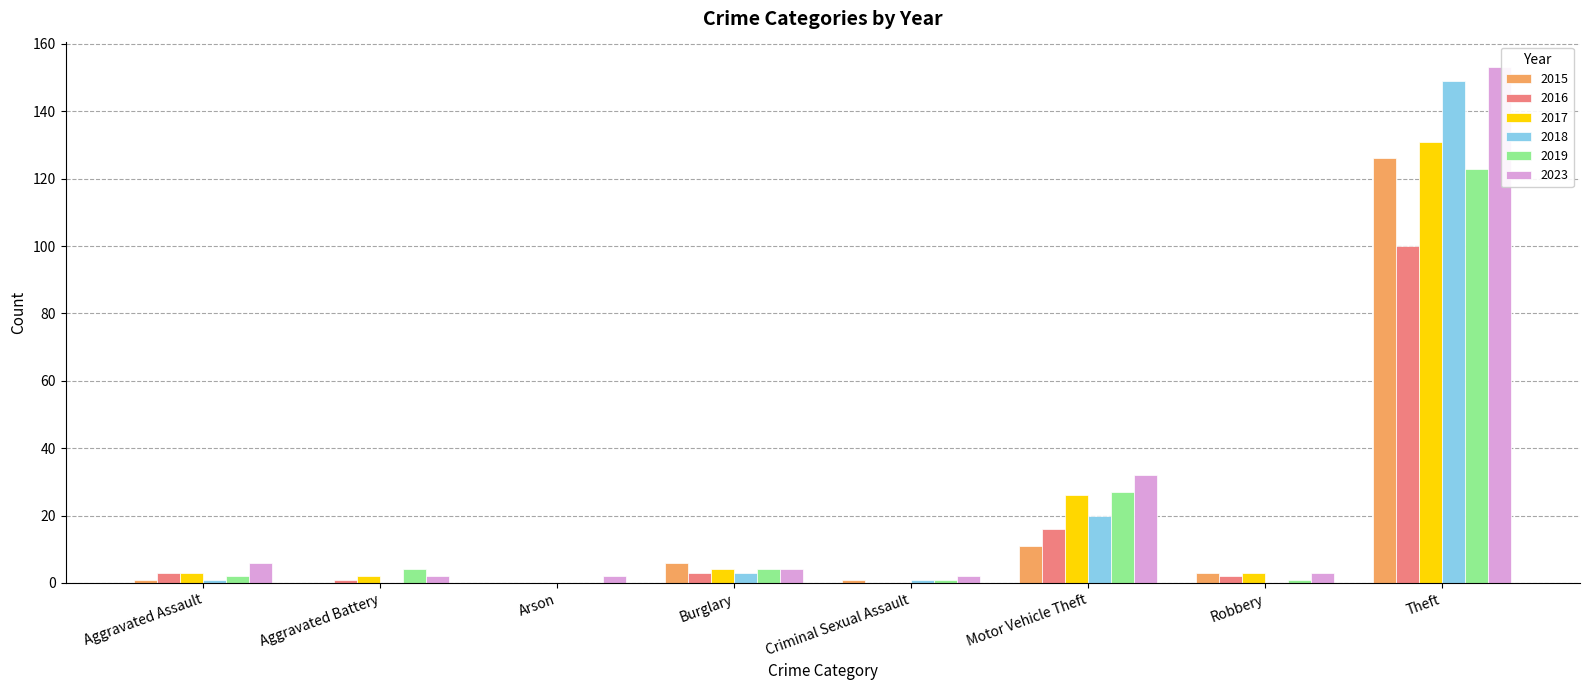

What is the maximum value shown in the chart?

153